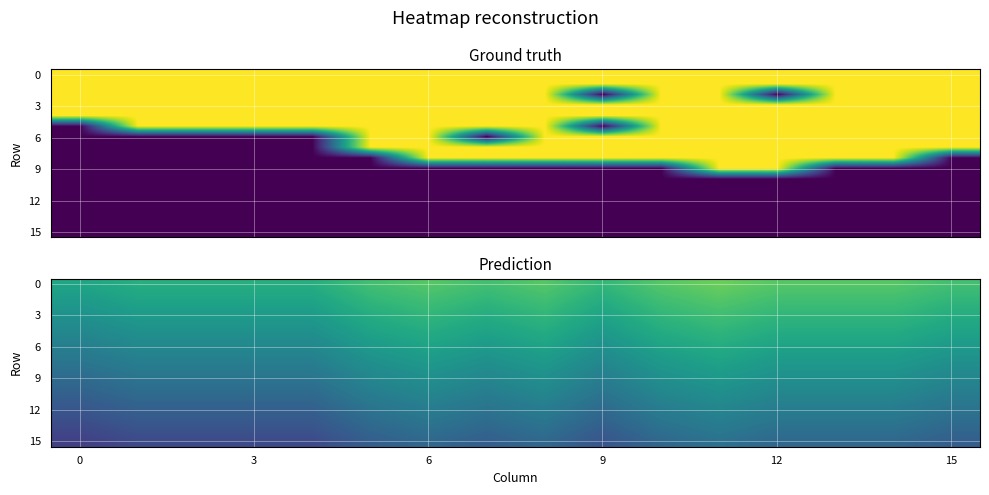

What is the minimum value for 3?

0.5